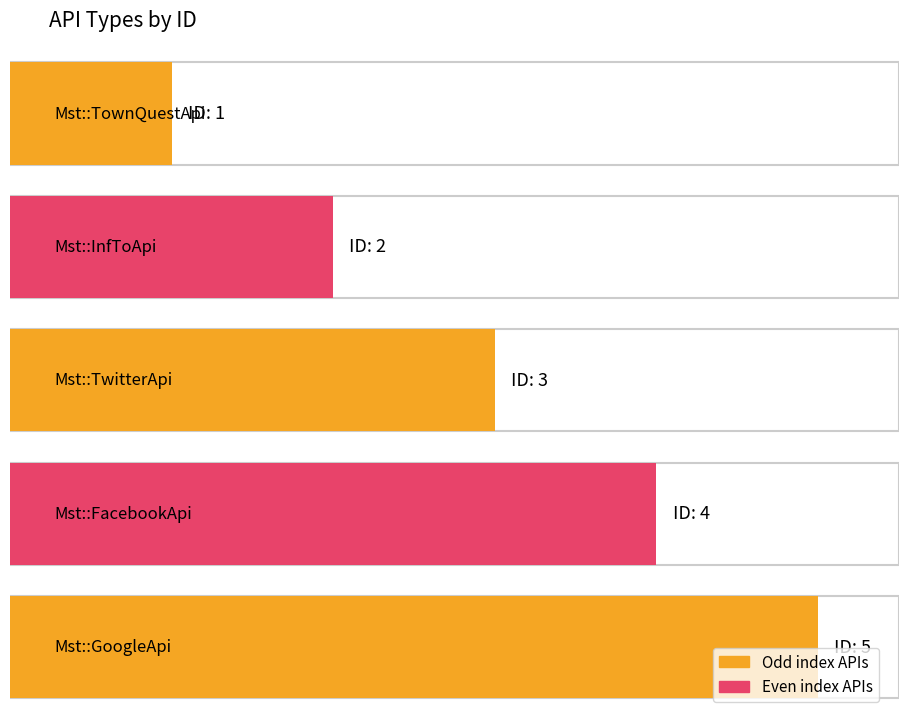

The chart shows a value of 1 at Mst::TownQuestApi. True or false?

True